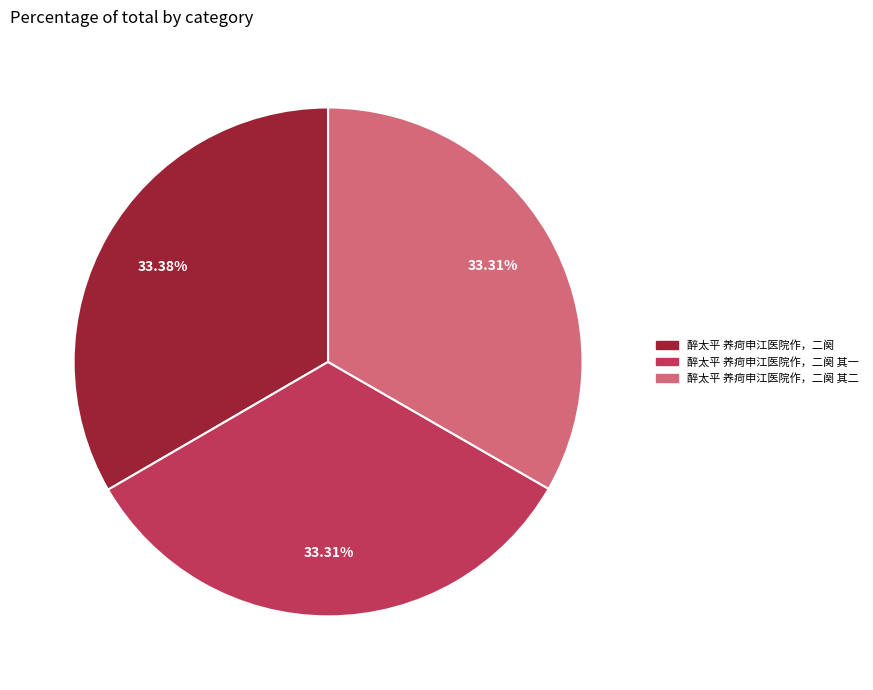

Does any single category account for the majority?

No